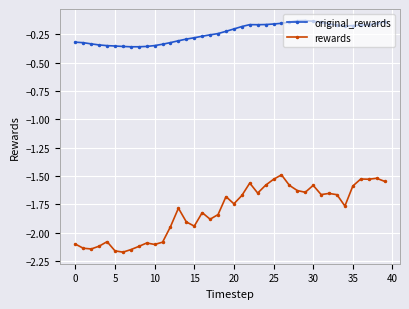

Which series has the largest range (max minus min)?

rewards